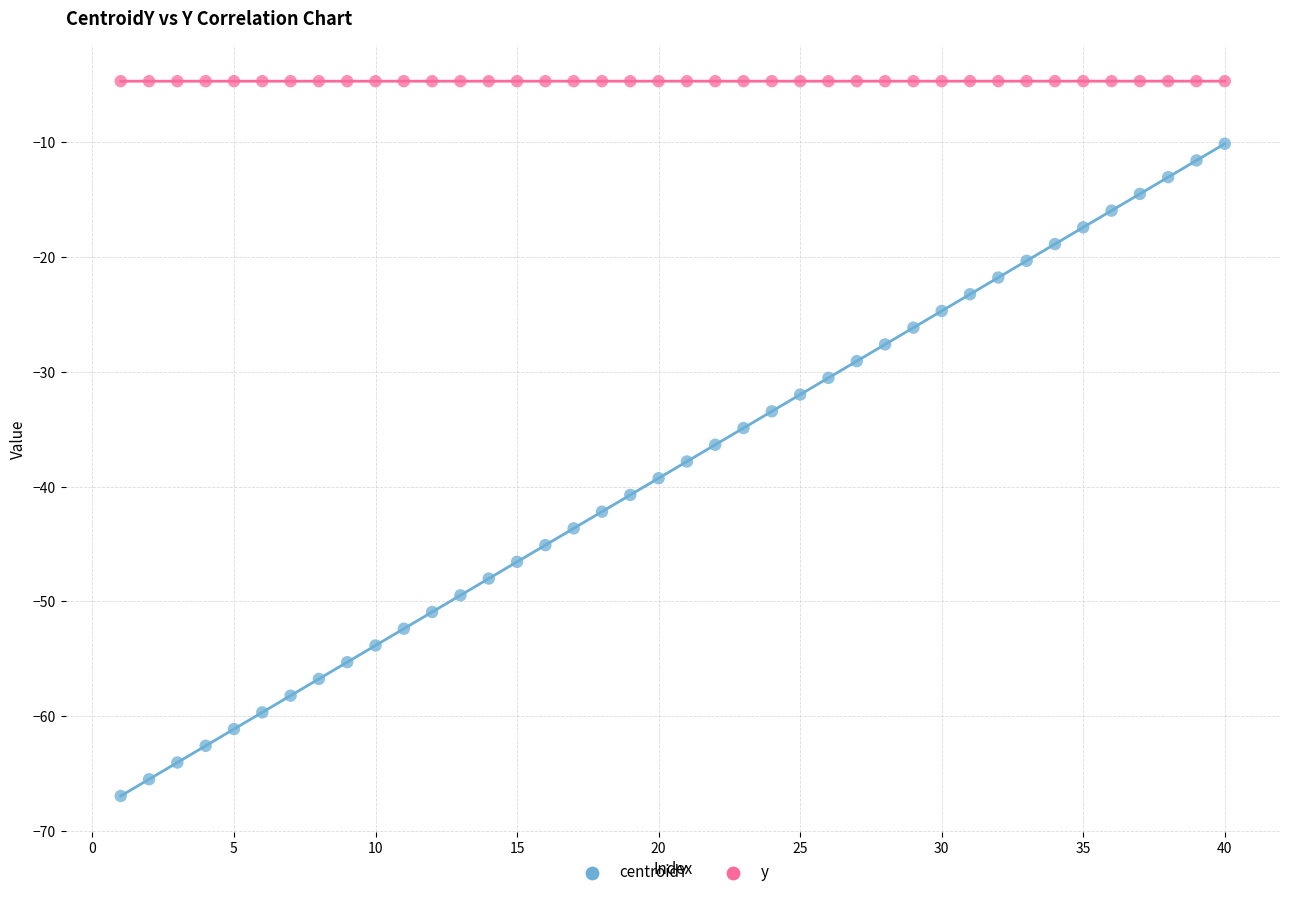

Which series has the largest Y range (max minus min)?

centroidY